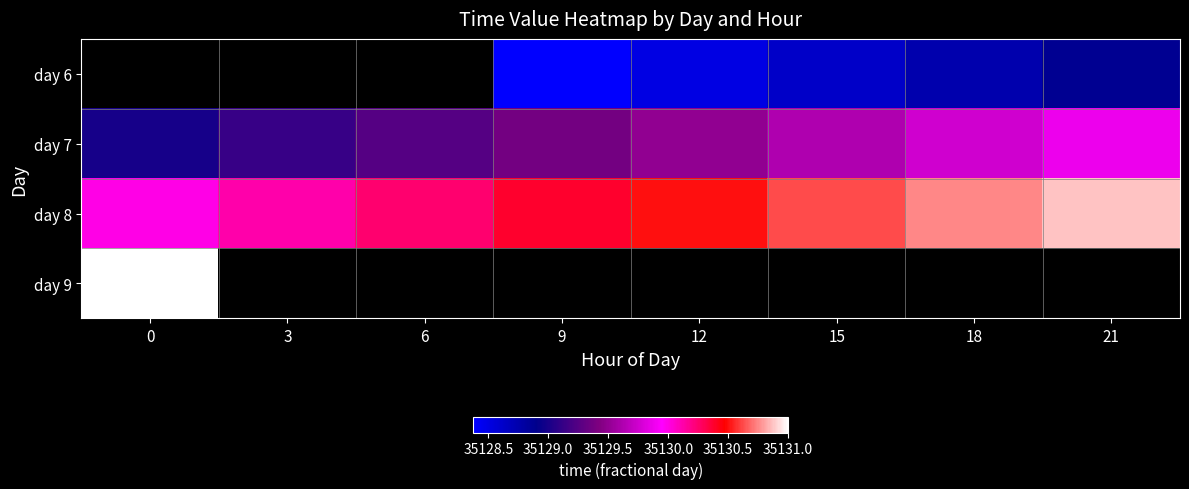

At which label does day 6 first exceed 35128?

9